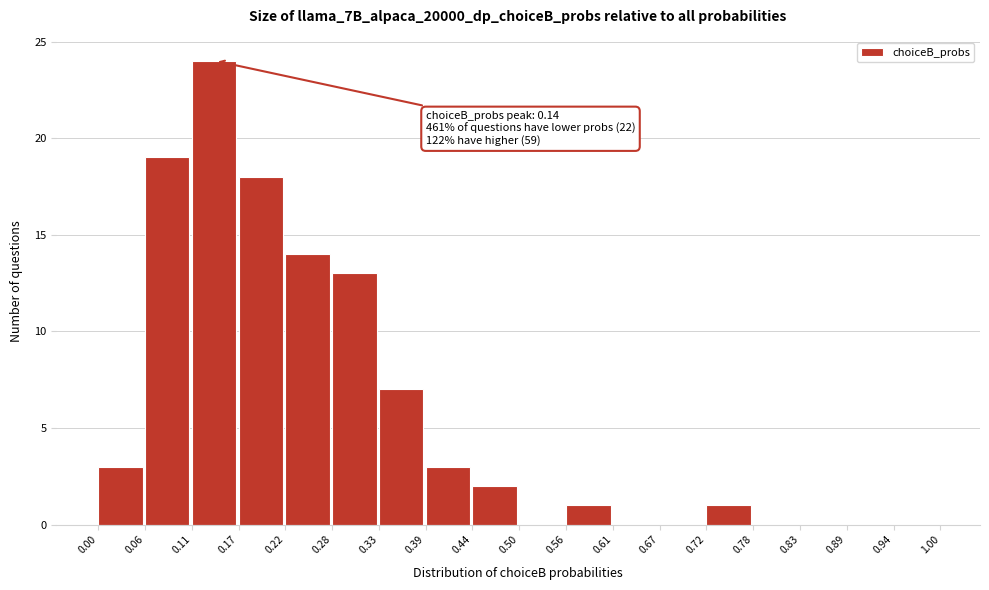

Which range on the x-axis has the tallest bar?

0.11 to 0.17